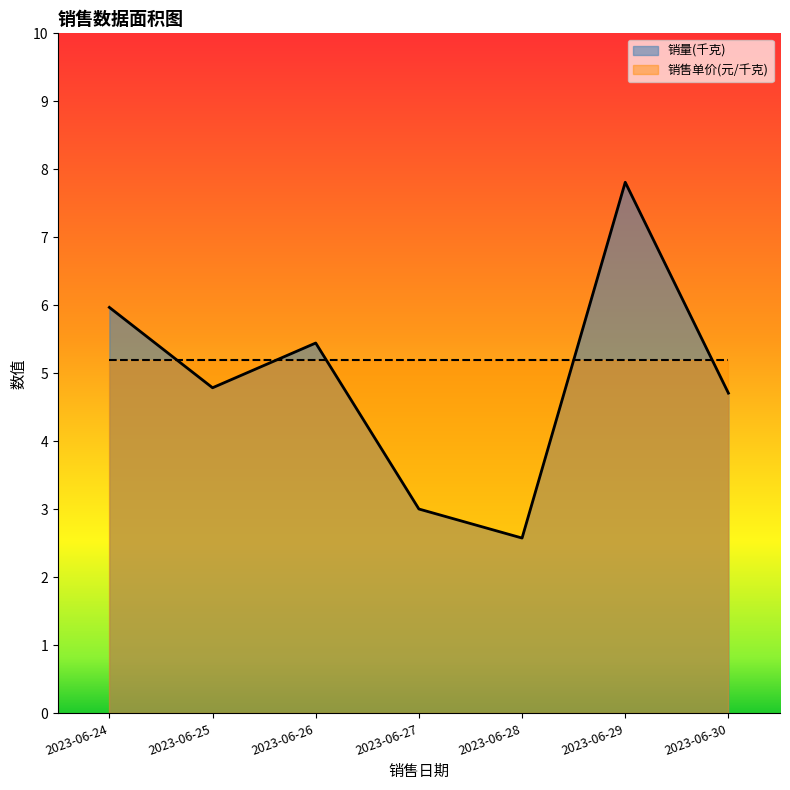

What is the change in value from 2023-06-26 to 2023-06-30?

-0.7